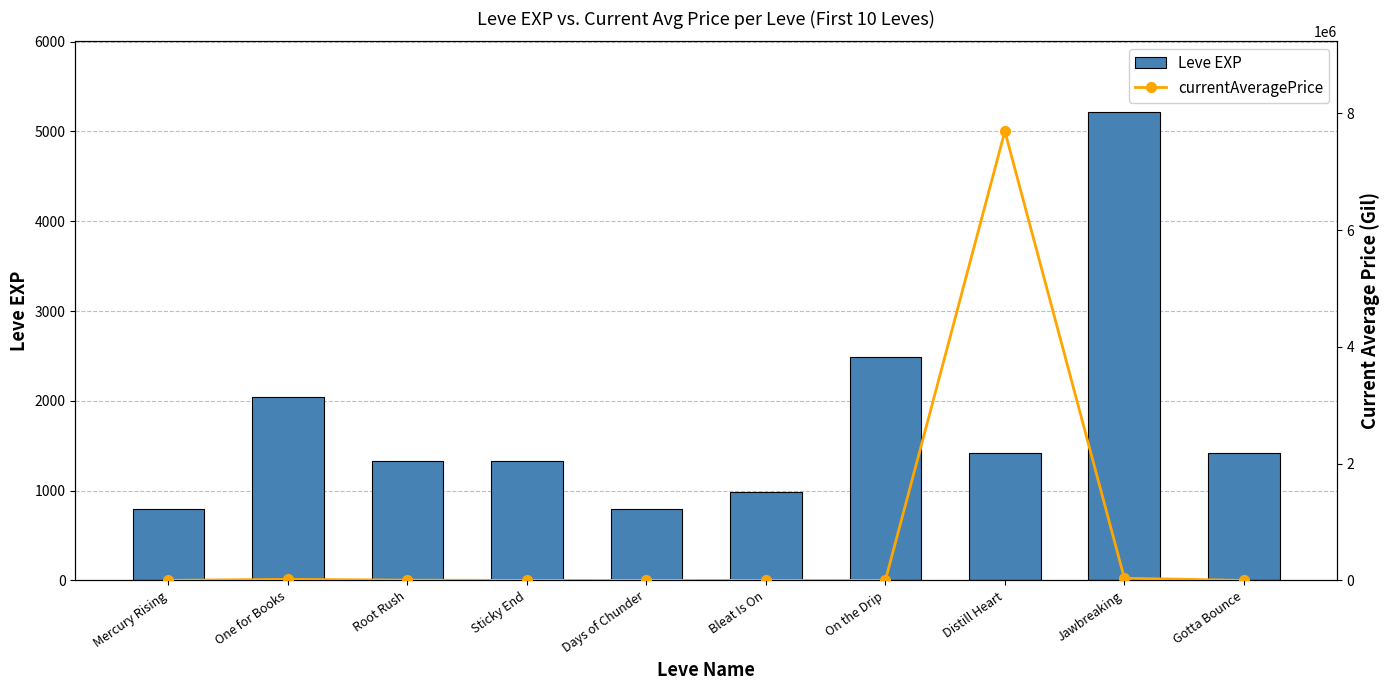

What are all the series names shown in the legend?

Leve EXP, currentAveragePrice